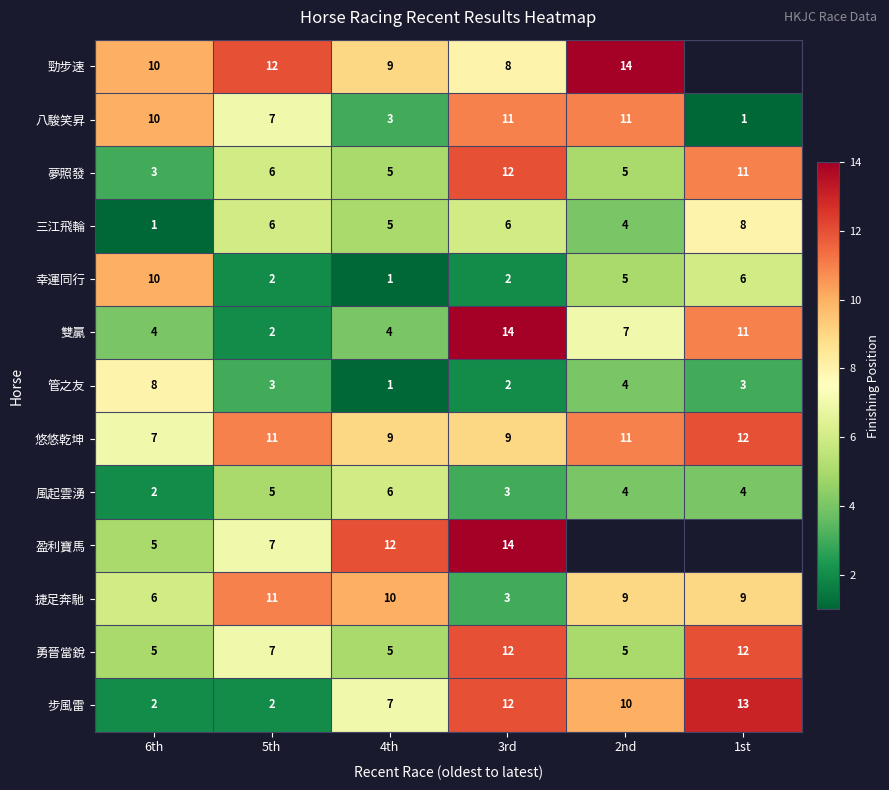

What is the spread (max minus min) of values at 5th?

10